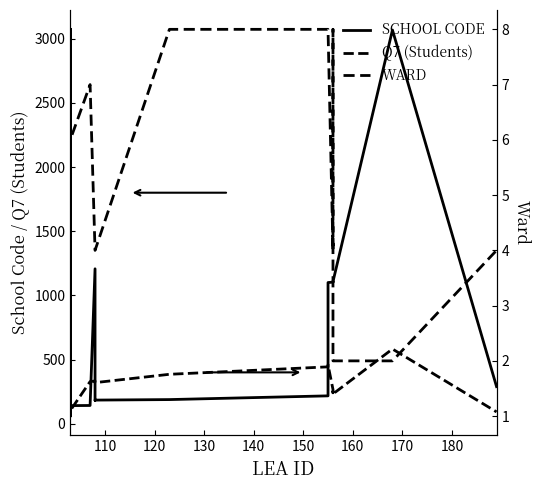

How many data points in Q7 (Students) are above 251?

9